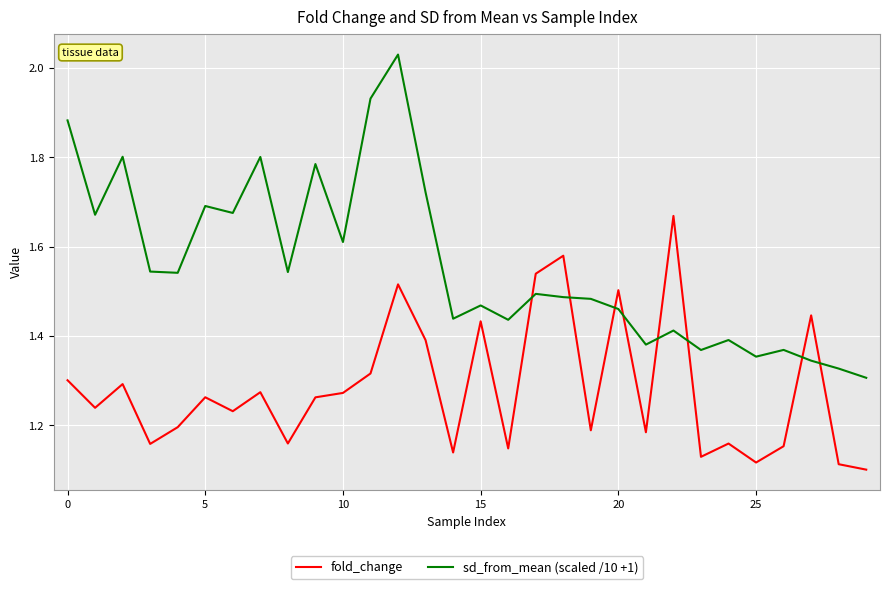

Does the chart display data point markers on the line(s)?

No